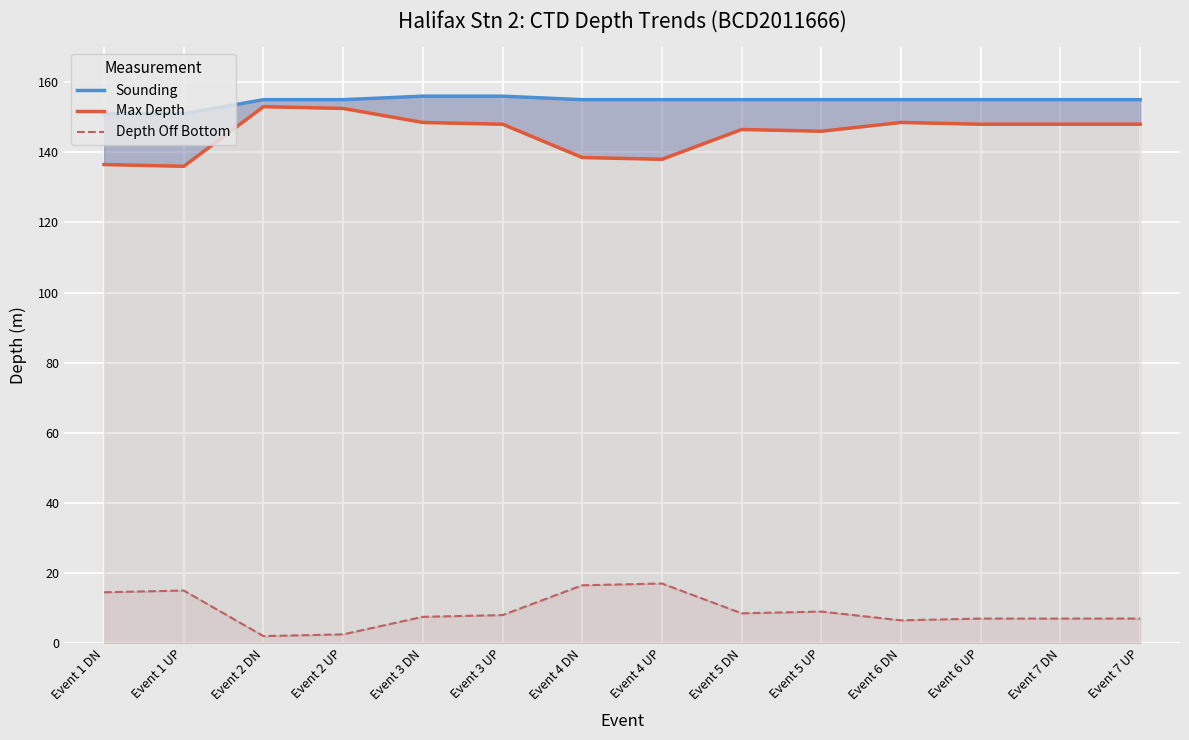

How many data points in Max Depth are above 148?

4